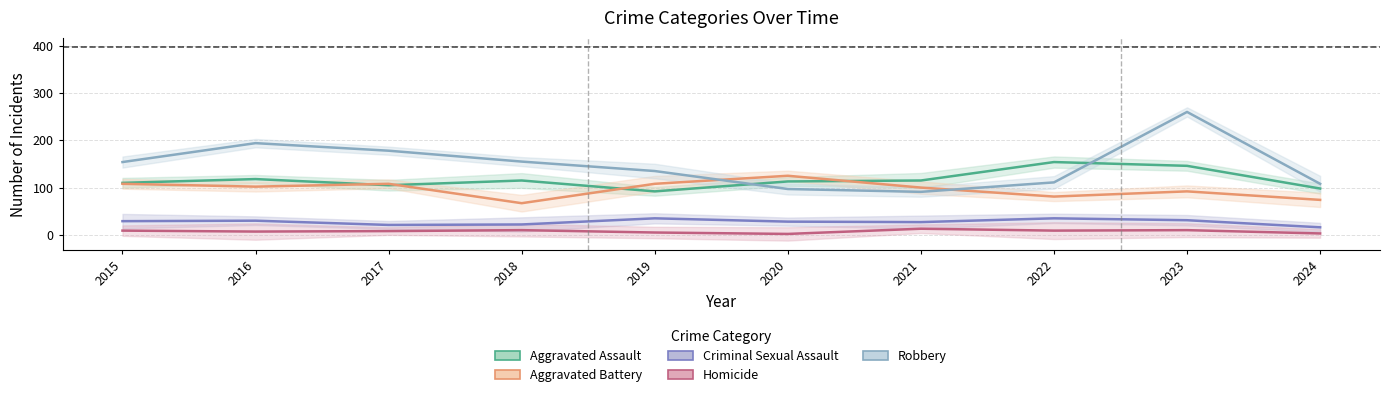

What is the difference between the highest and lowest values at 2019?

130